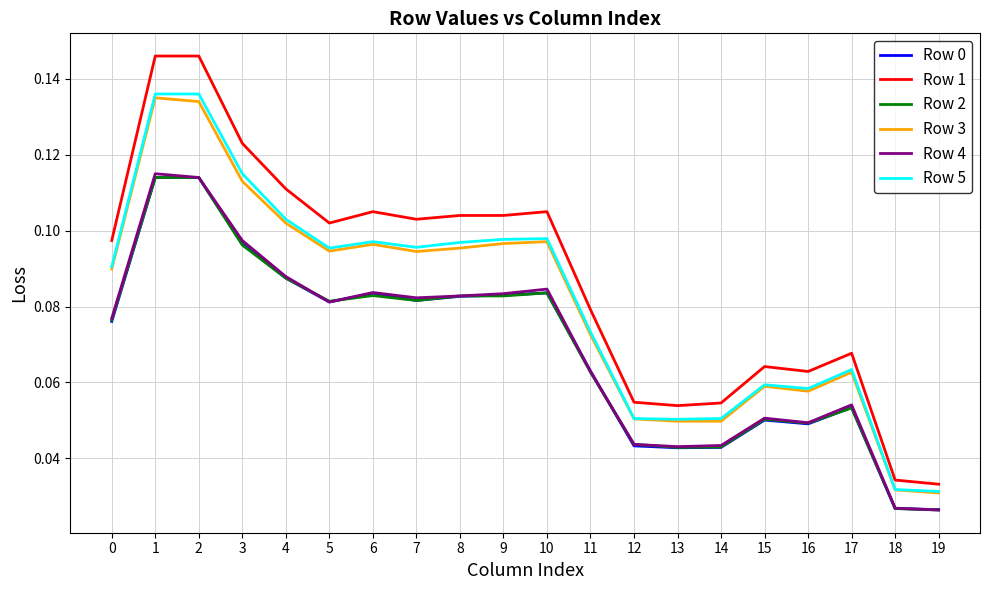

Which series has the largest range (max minus min)?

Row 1